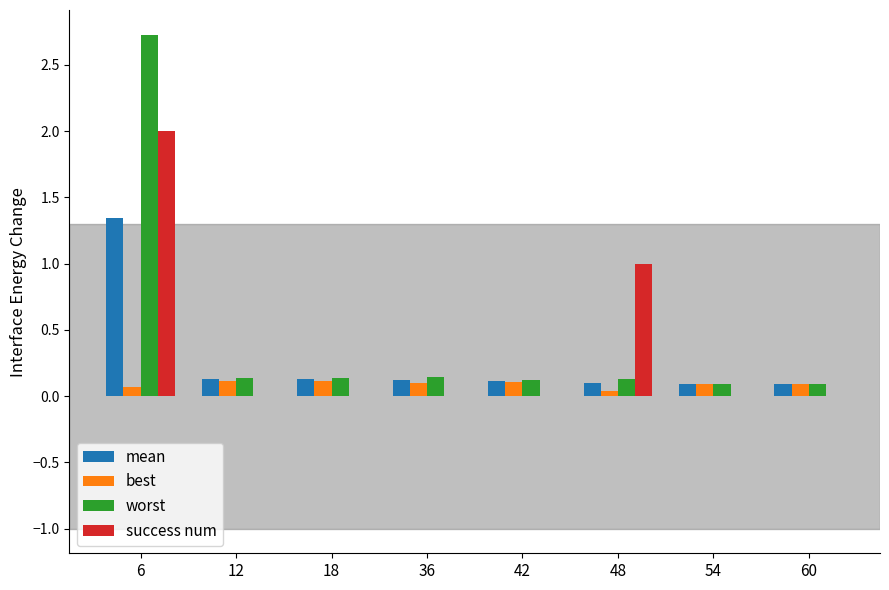

What is the sum of all best values?

0.7